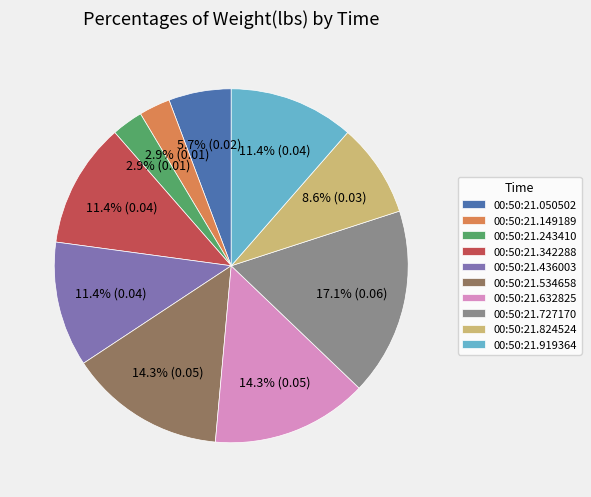

What portion of the pie excludes 00:50:21.534658?

85.7%